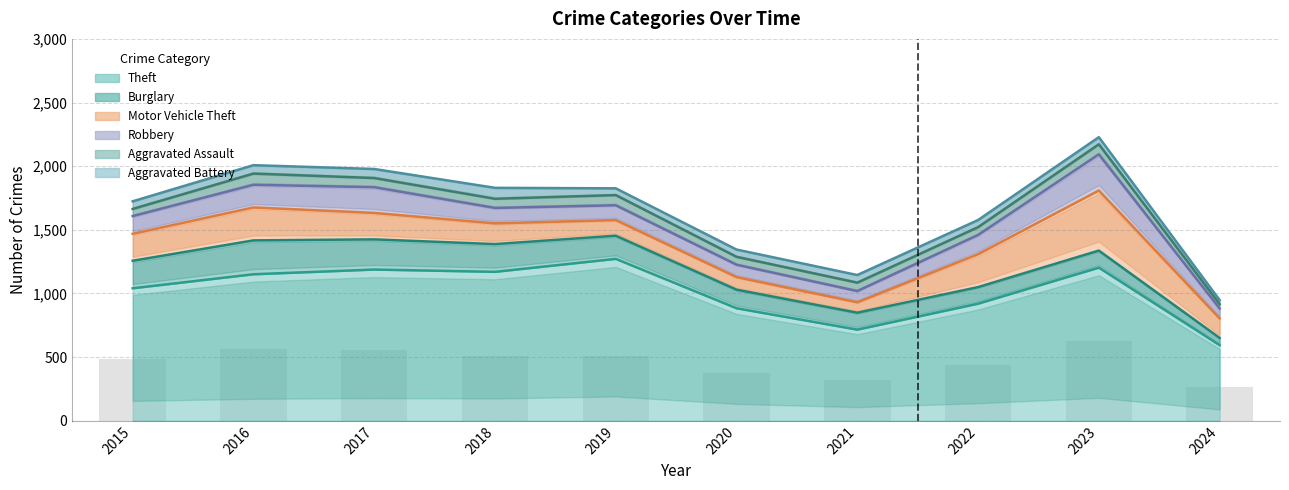

Does the chart contain stacked bars?

No